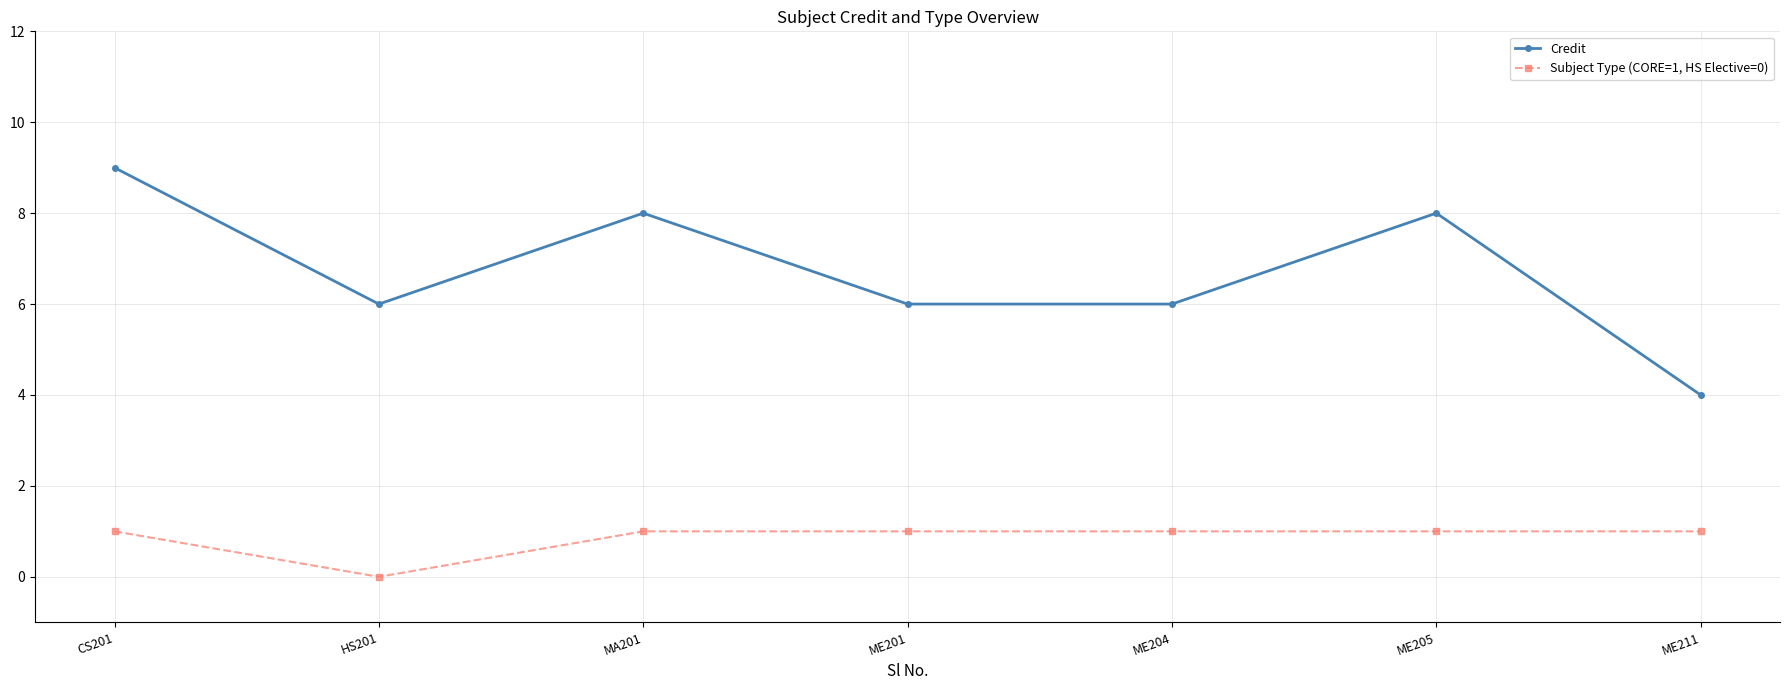

What is the difference between the highest and lowest values at MA201?

7